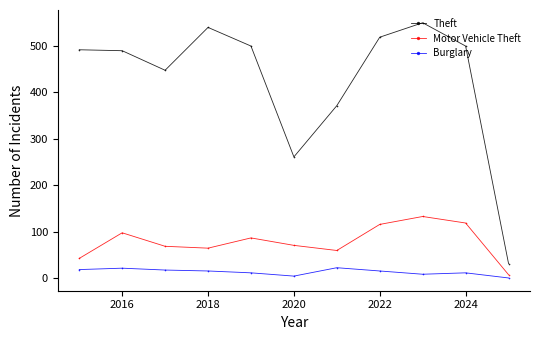

Does the chart have visible grid lines?

No